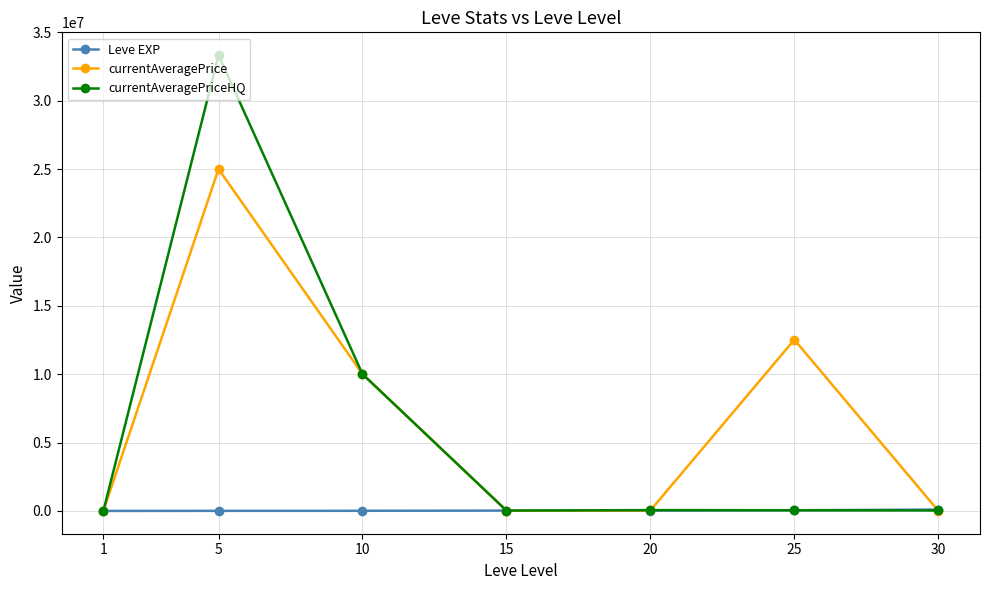

List the series in order of their peak value, highest first.

currentAveragePriceHQ, currentAveragePrice, Leve EXP